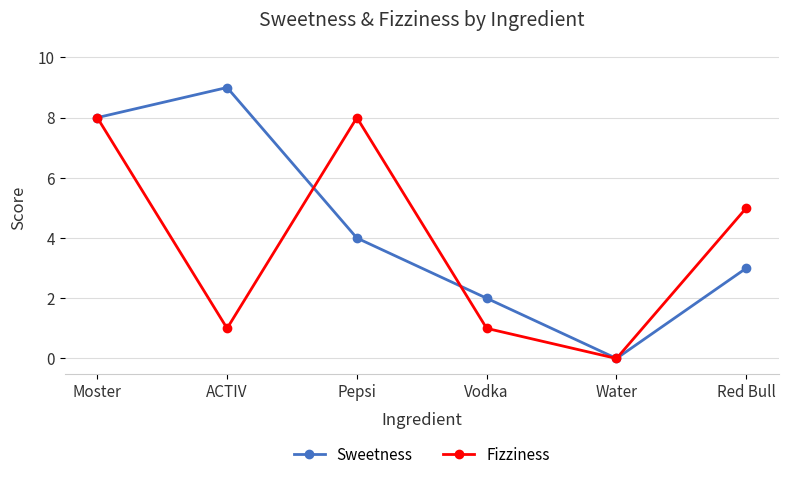

Reading left to right, list all the values displayed in this chart.

Sweetness: 8	9	4	2	0	3
Fizziness: 8	1	8	1	0	5